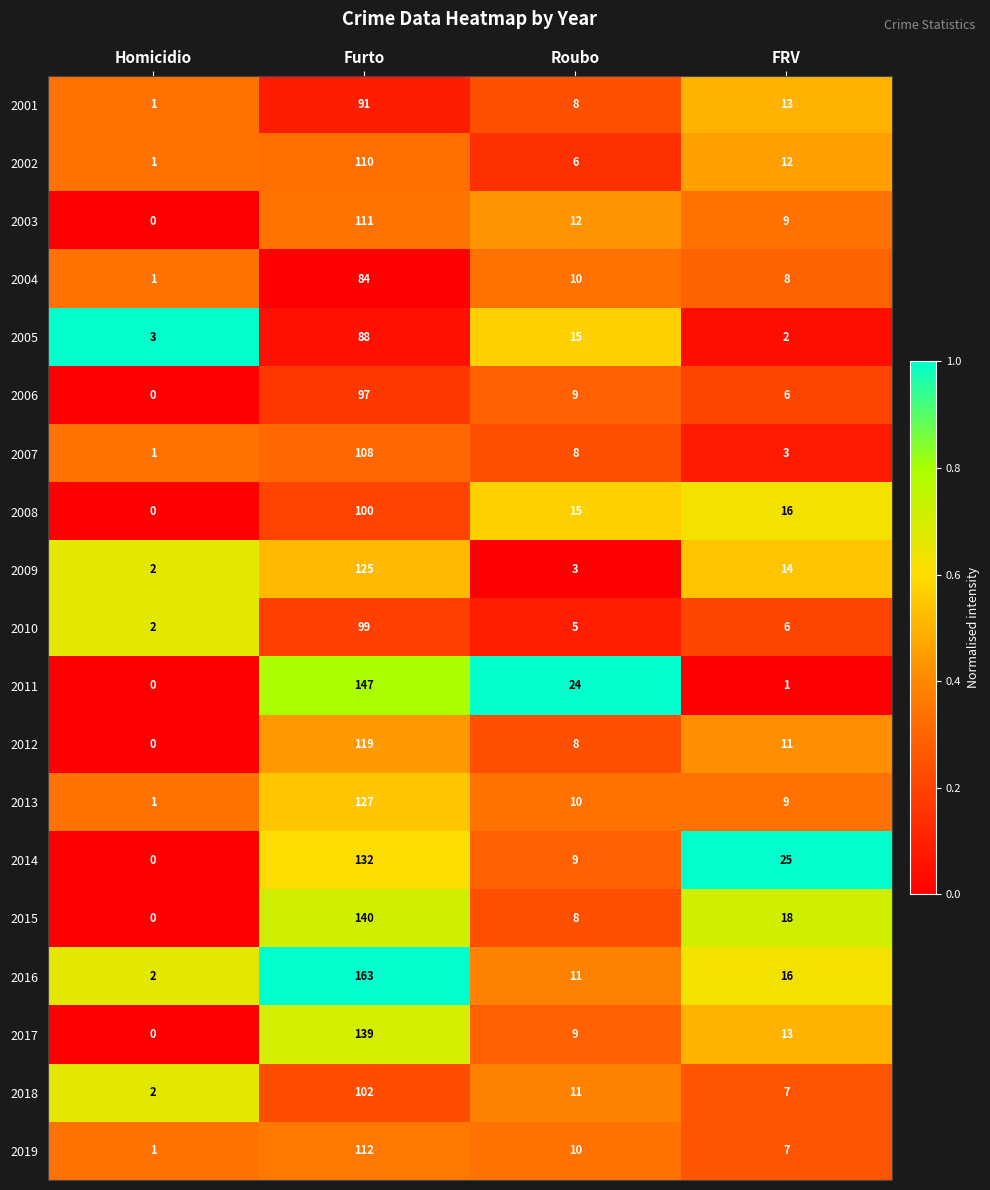

What is the difference between the maximum and second lowest values in the 2005 series?

85